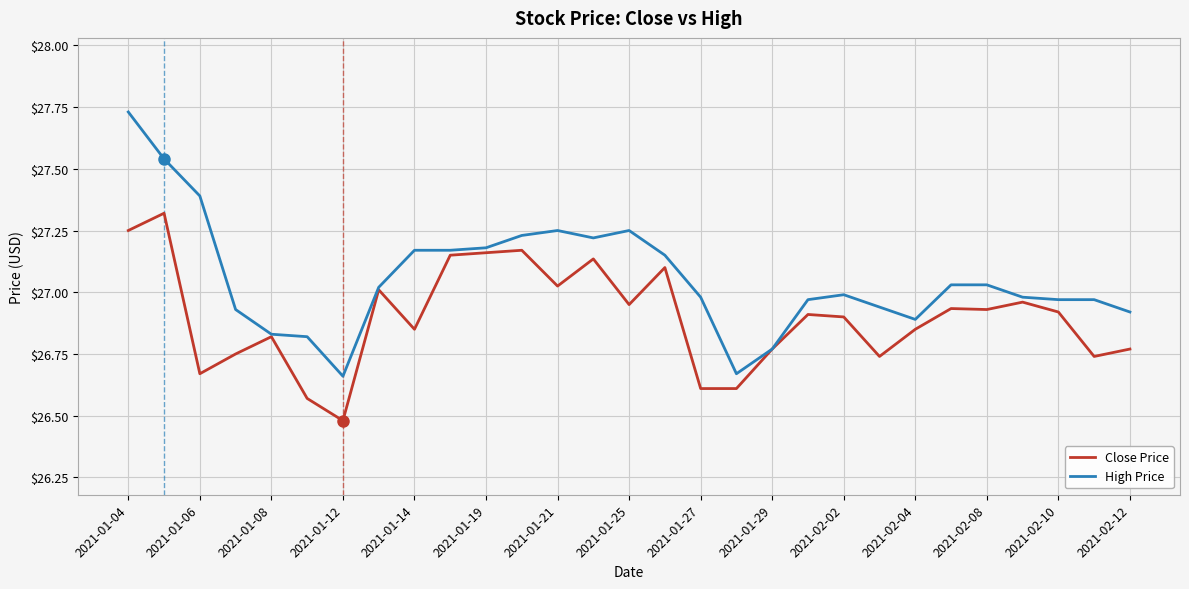

How many series are shown in this chart?

2